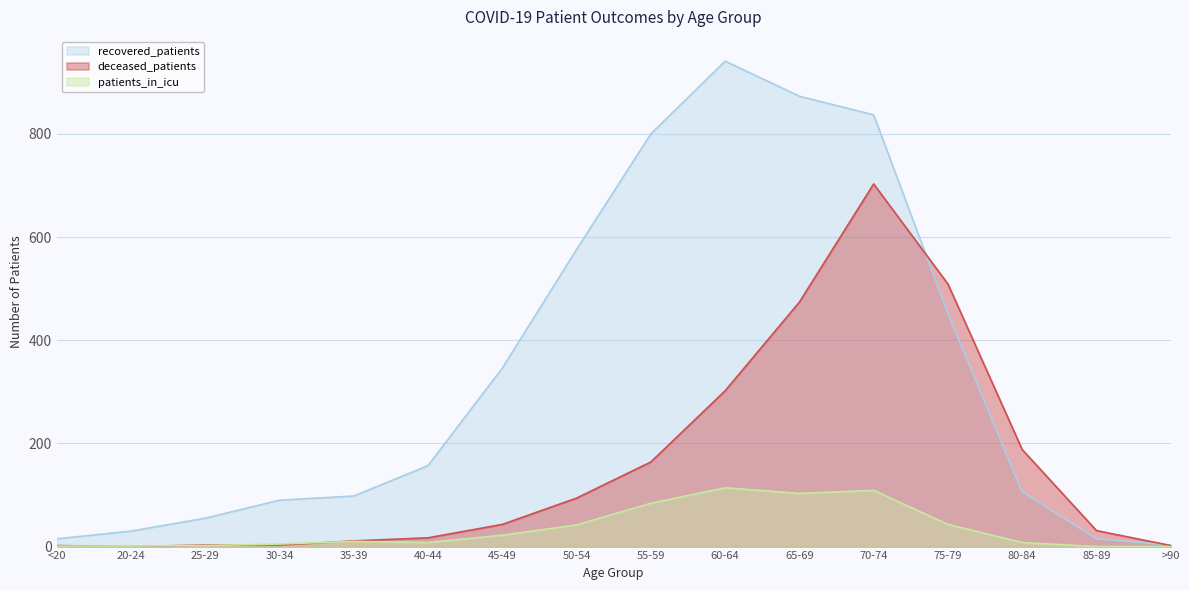

At 60-64, list the series in order from smallest to largest.

patients_in_icu, deceased_patients, recovered_patients